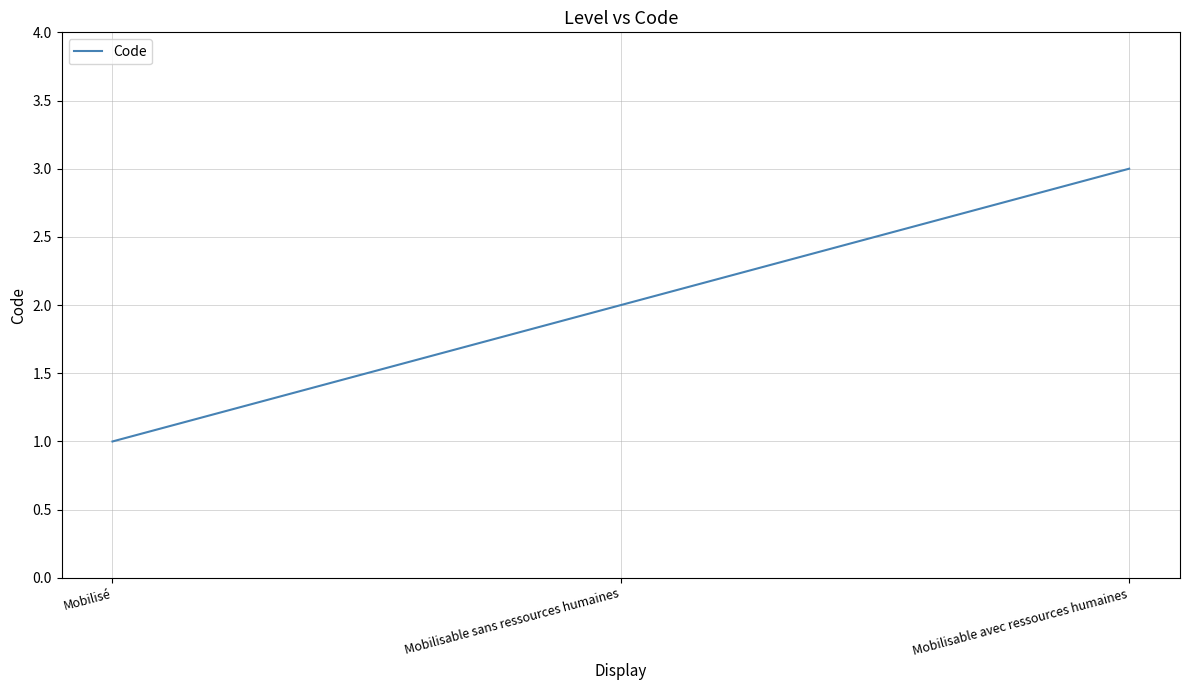

What position from the right is Mobilisé?

3